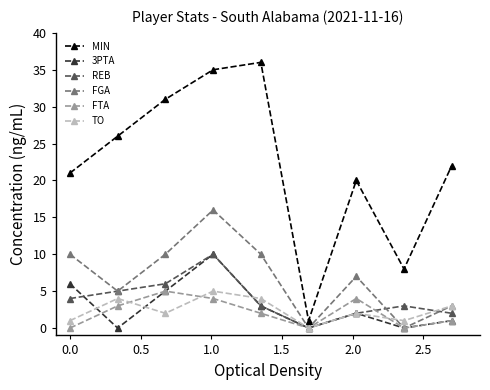

How many lines are shown in the chart?

6